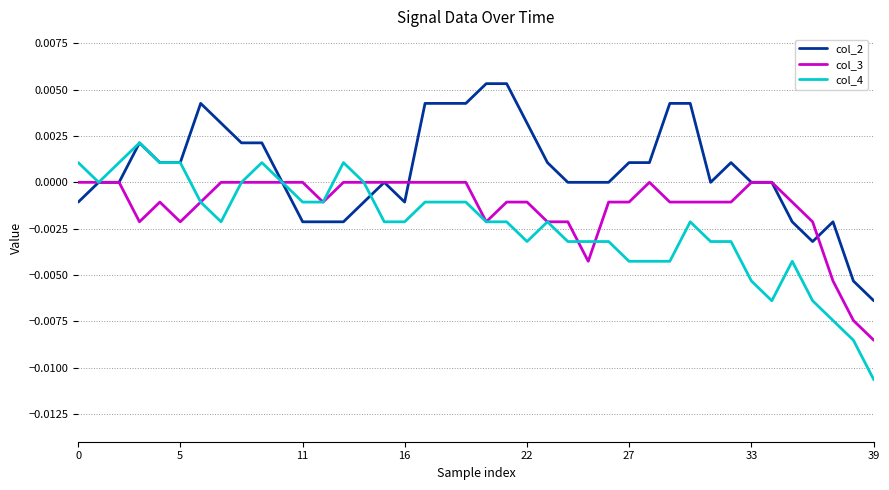

List the series in order of their overall mean, highest first.

col_2, col_3, col_4